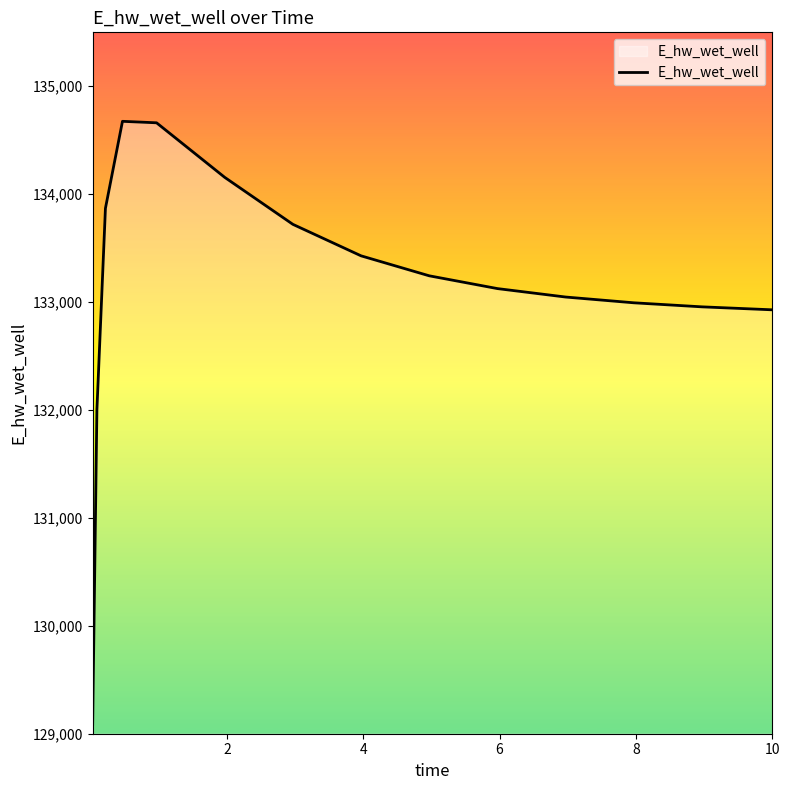

What is the smallest value displayed?

129087.9